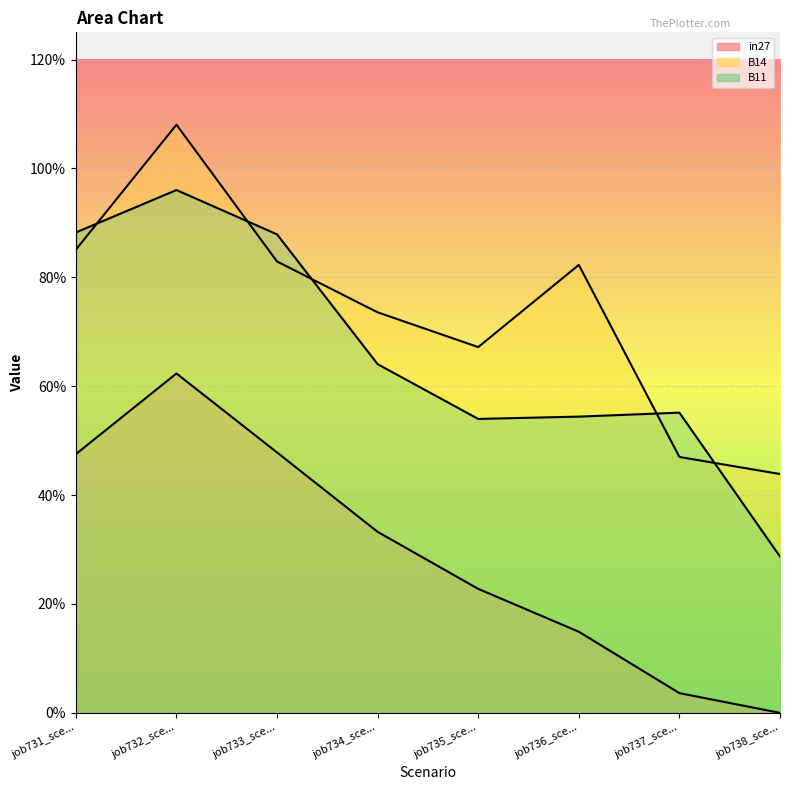

Which series has the largest total across all categories?

B14